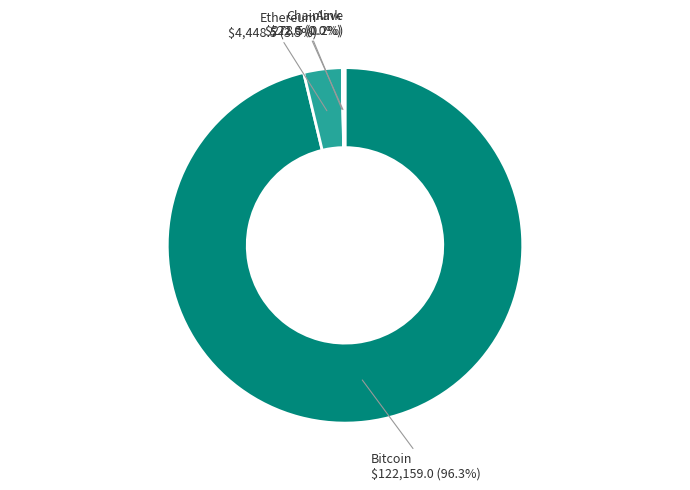

What is the largest slice in the pie chart?

Bitcoin